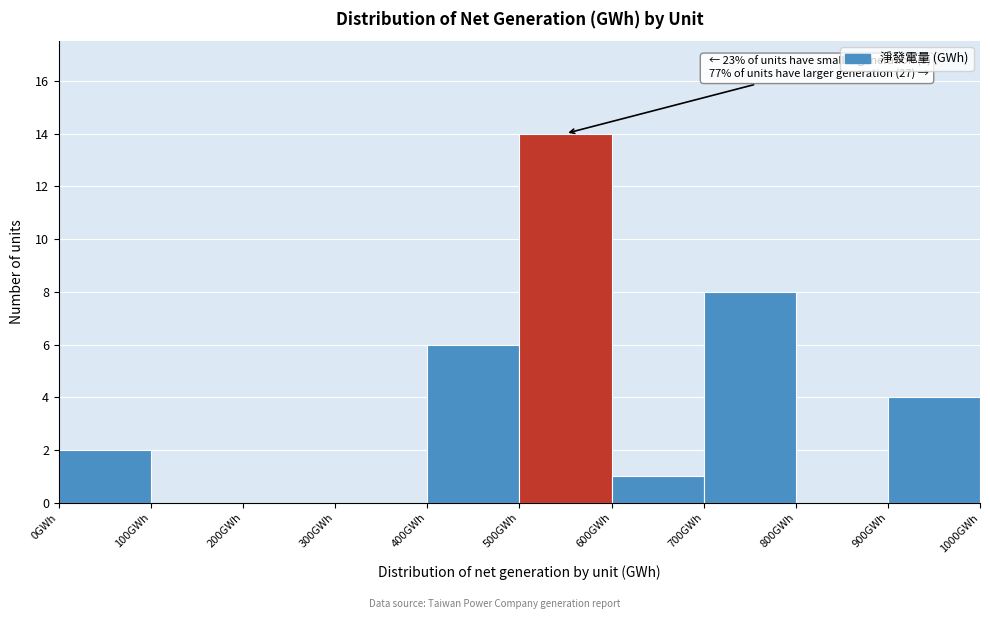

Which range on the x-axis has the tallest bar?

500 to 600